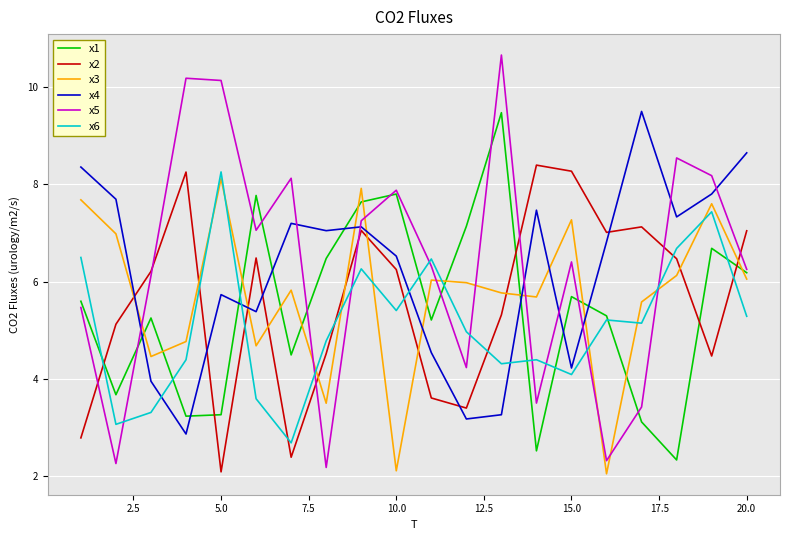

Which series has the largest range (max minus min)?

x5